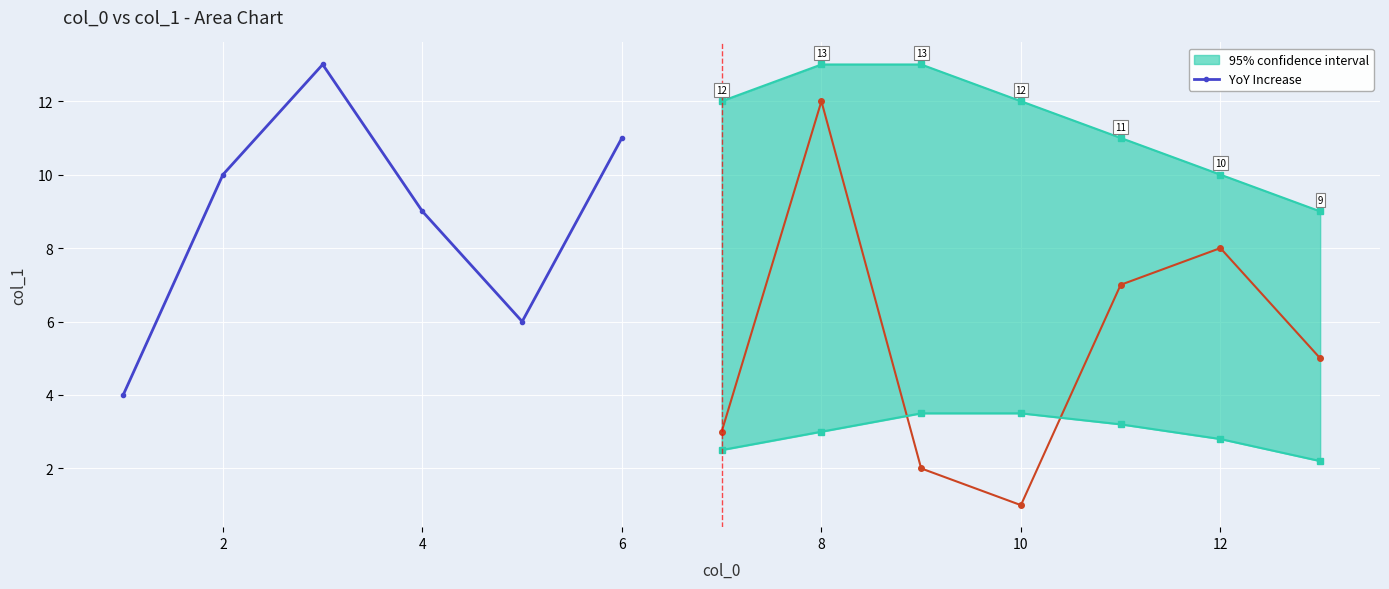

Count the number of values greater than 10.

2